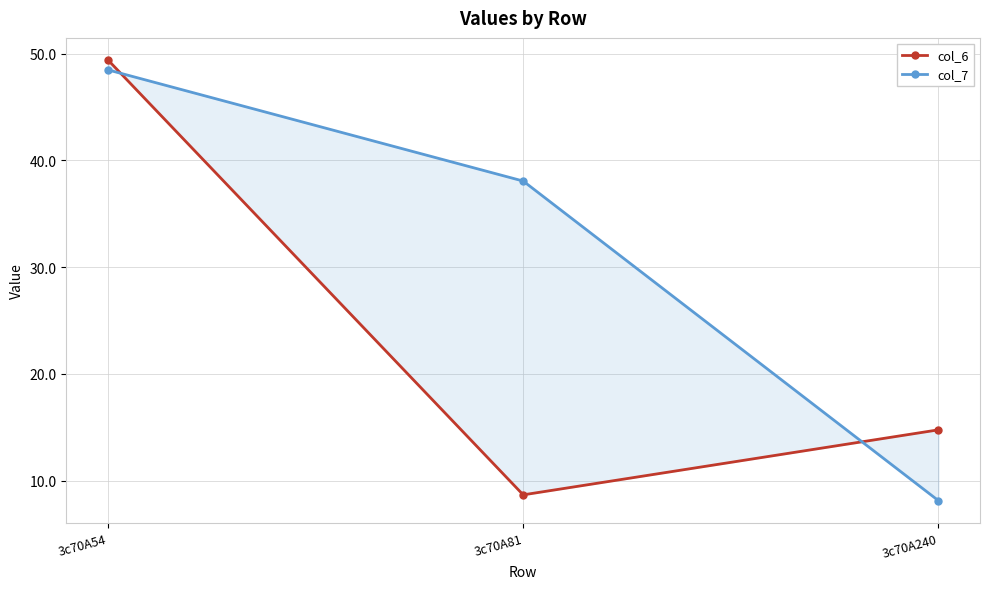

Is the value of col_7 at 3c70A54 greater than the value of col_6 at 3c70A54?

No